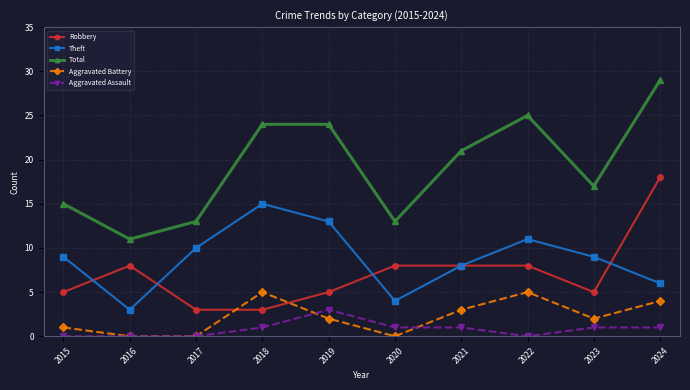

True or false: Robbery has a value of 1 at 2017.

False